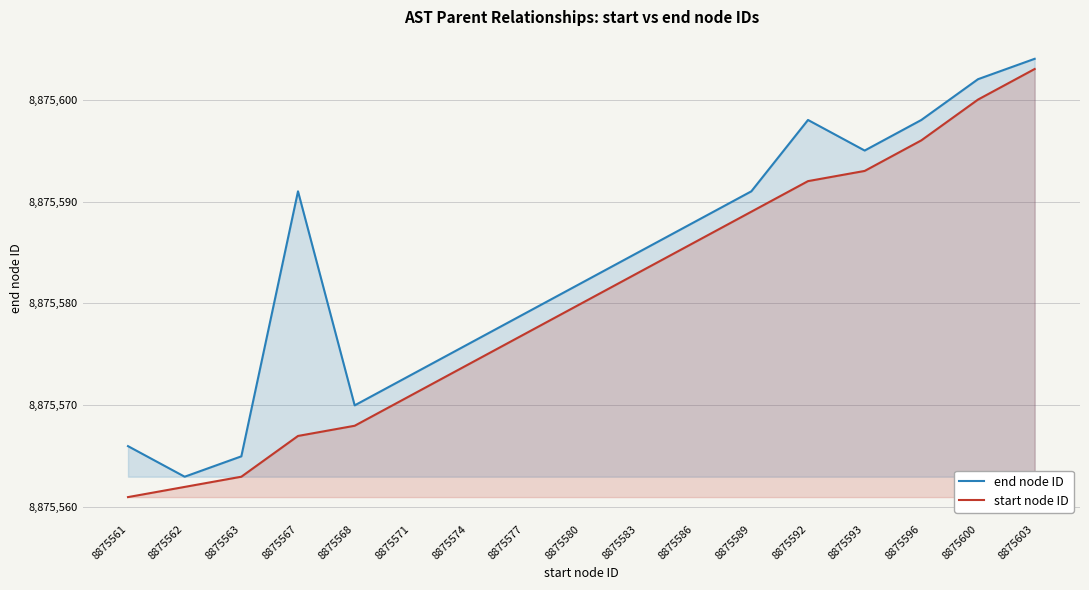

Is it true that start node ID equals 11678151 at 8875561?

False